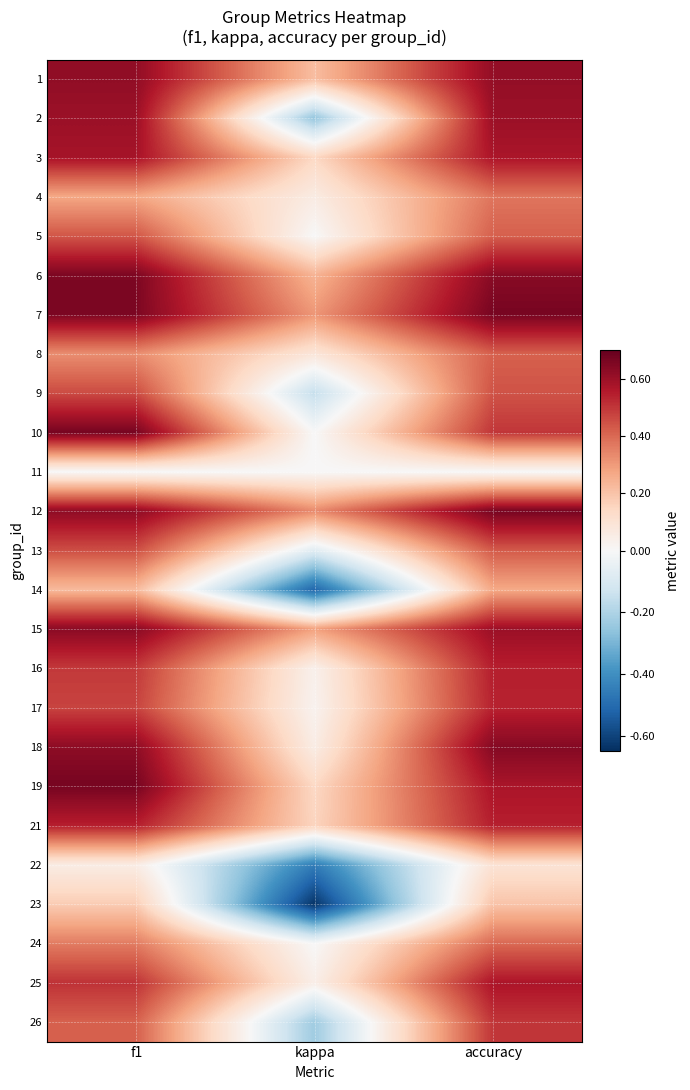

Reading left to right, what are all the values shown in this chart?

1: f1=0.6	kappa=0.2	accuracy=0.6
2: f1=0.6	kappa=-0.2	accuracy=0.6
3: f1=0.6	kappa=0.1	accuracy=0.6
4: f1=0.3	kappa=0.1	accuracy=0.4
5: f1=0.4	kappa=0.0	accuracy=0.4
6: f1=0.7	kappa=0.2	accuracy=0.6
7: f1=0.7	kappa=0.3	accuracy=0.7
8: f1=0.3	kappa=0.1	accuracy=0.4
9: f1=0.5	kappa=-0.2	accuracy=0.4
10: f1=0.7	kappa=0.0	accuracy=0.5
11: f1=0.0	kappa=0.0	accuracy=0.0
12: f1=0.6	kappa=0.3	accuracy=0.7
13: f1=0.5	kappa=-0.1	accuracy=0.4
14: f1=0.2	kappa=-0.5	accuracy=0.3
15: f1=0.6	kappa=0.3	accuracy=0.6
16: f1=0.5	kappa=0.0	accuracy=0.5
17: f1=0.5	kappa=0.0	accuracy=0.5
18: f1=0.6	kappa=0.1	accuracy=0.6
19: f1=0.7	kappa=0.1	accuracy=0.6
21: f1=0.5	kappa=0.2	accuracy=0.5
22: f1=0.1	kappa=-0.5	accuracy=0.1
23: f1=0.2	kappa=-0.6	accuracy=0.2
24: f1=0.4	kappa=0.0	accuracy=0.4
25: f1=0.5	kappa=0.0	accuracy=0.6
26: f1=0.4	kappa=-0.2	accuracy=0.5